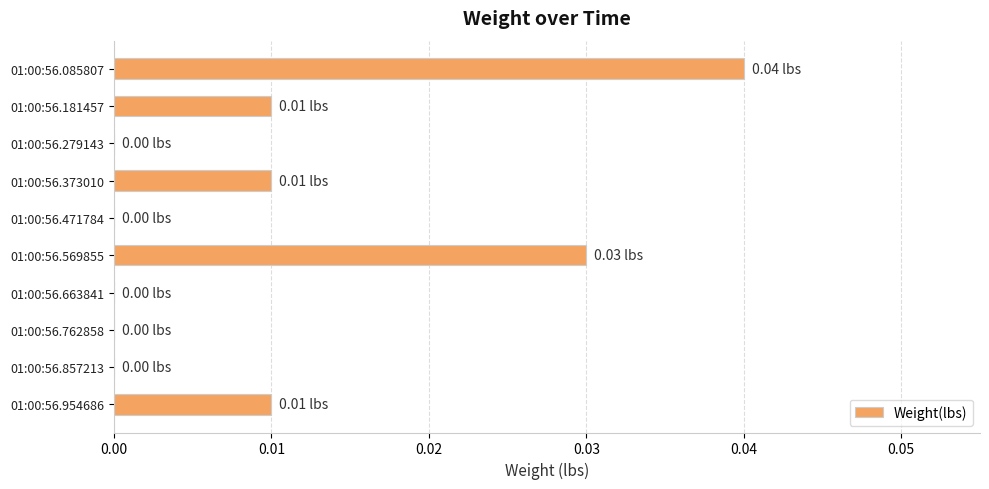

Which has a higher value, 01:00:56.373010 or 01:00:56.279143?

01:00:56.373010